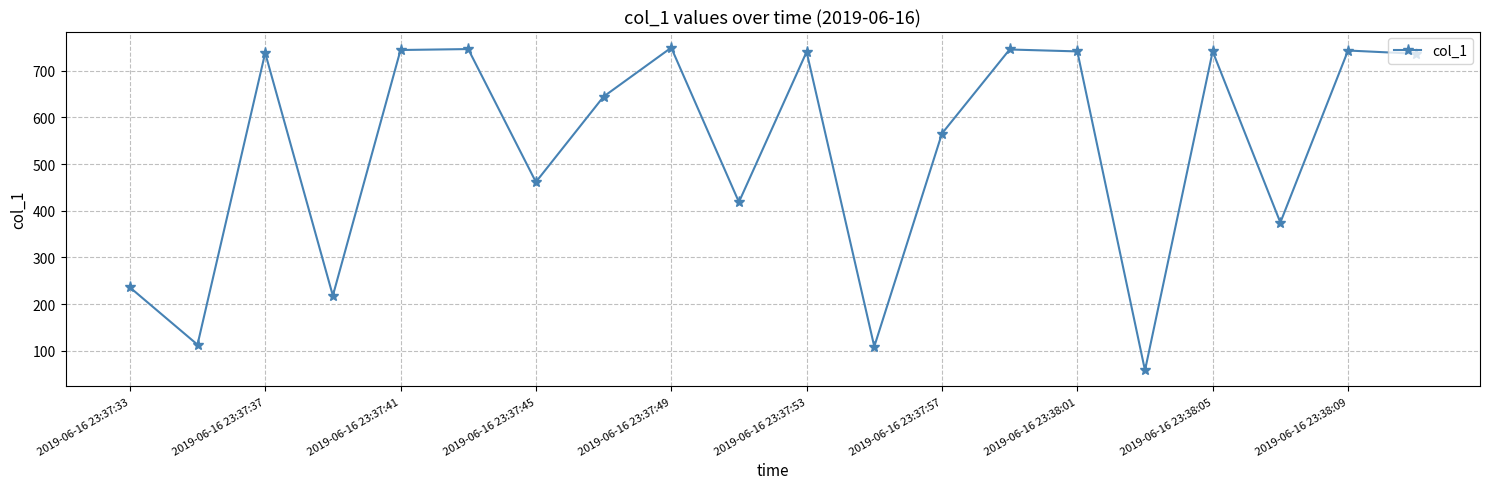

What is the difference between the maximum and minimum values?

691.6